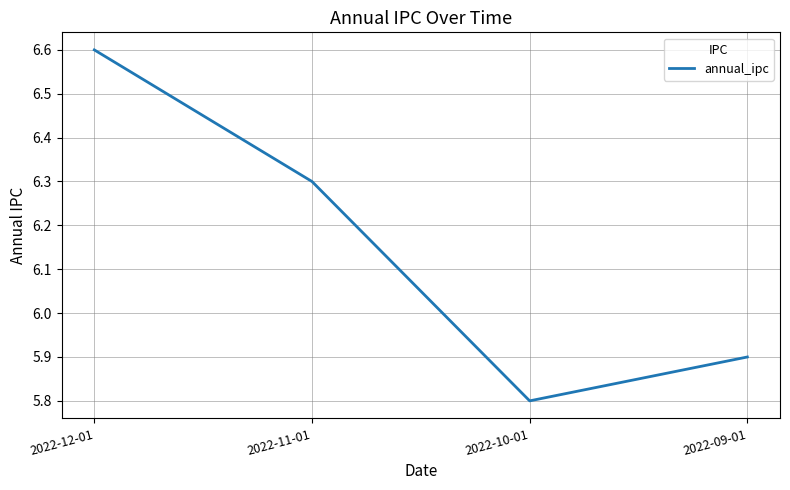

Which has a higher value, 2022-10-01 or 2022-11-01?

2022-11-01